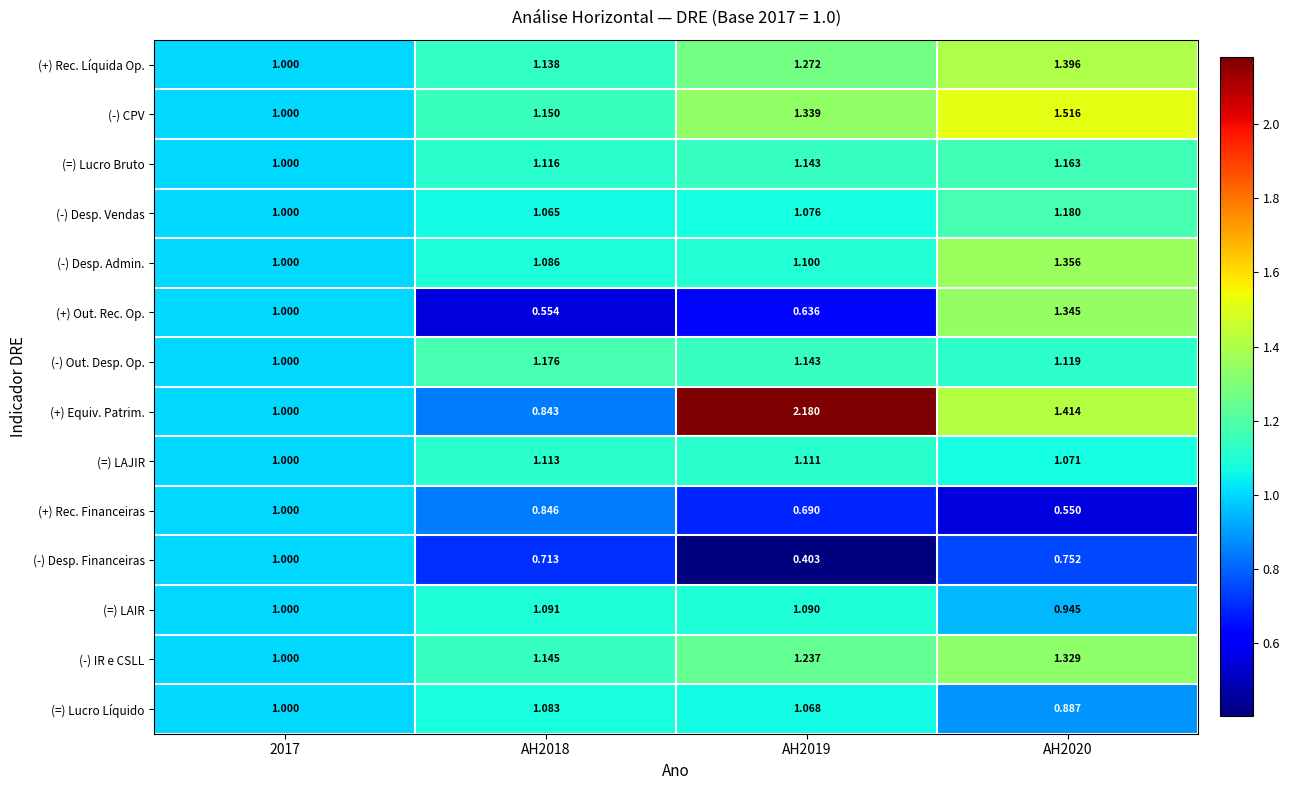

Which series has the largest total across all categories?

(+) Equiv. Patrim.